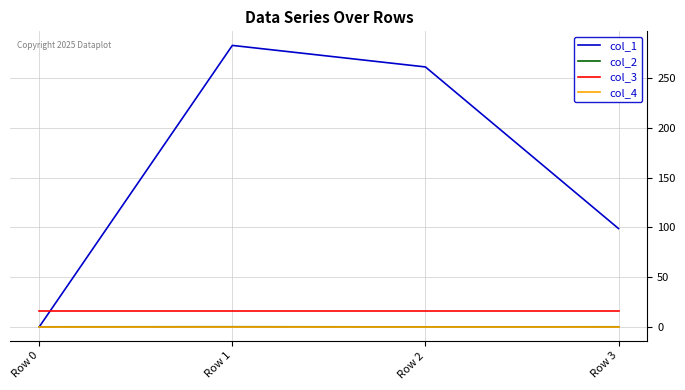

What is the difference between the maximum and minimum values in the col_1 series?

283.0